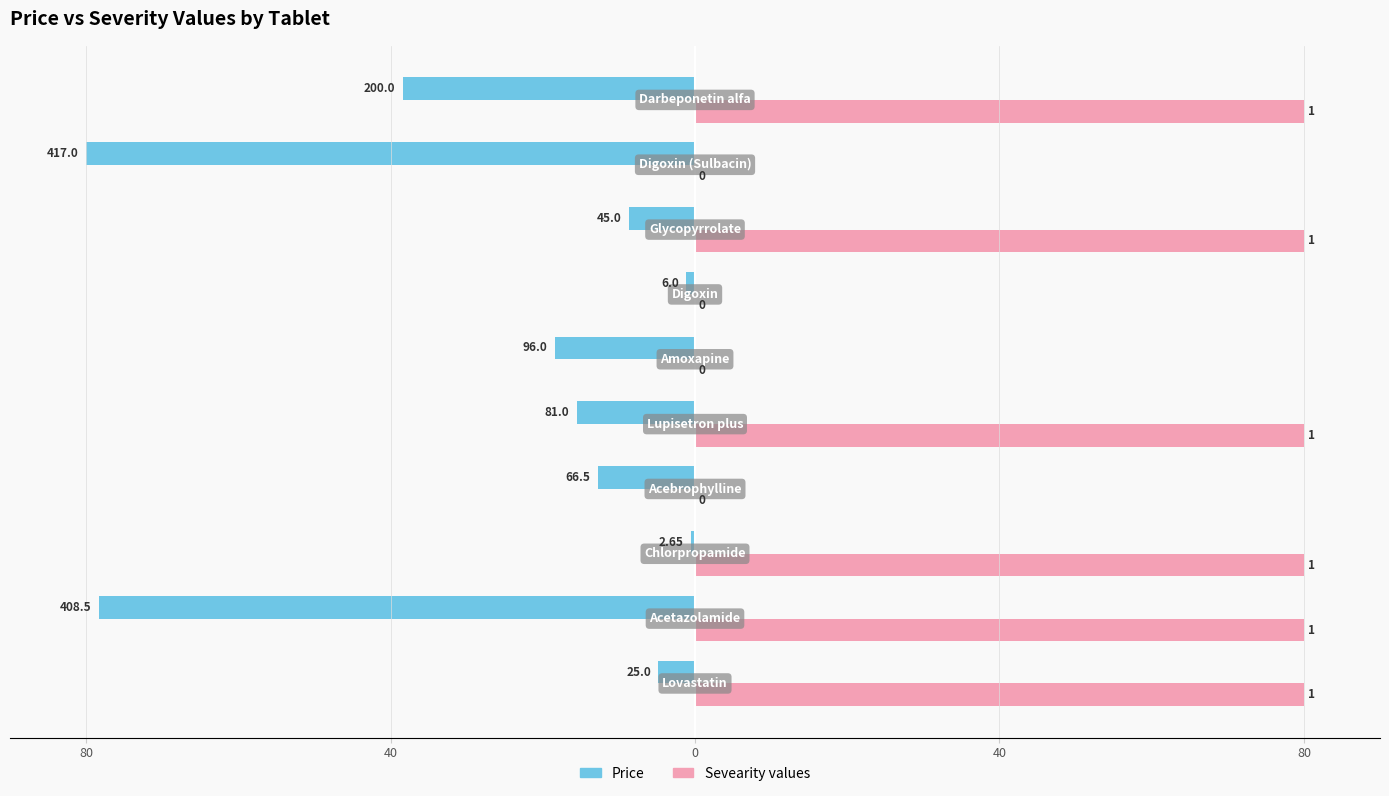

What are all the series names shown in the legend?

Price, Sevearity values